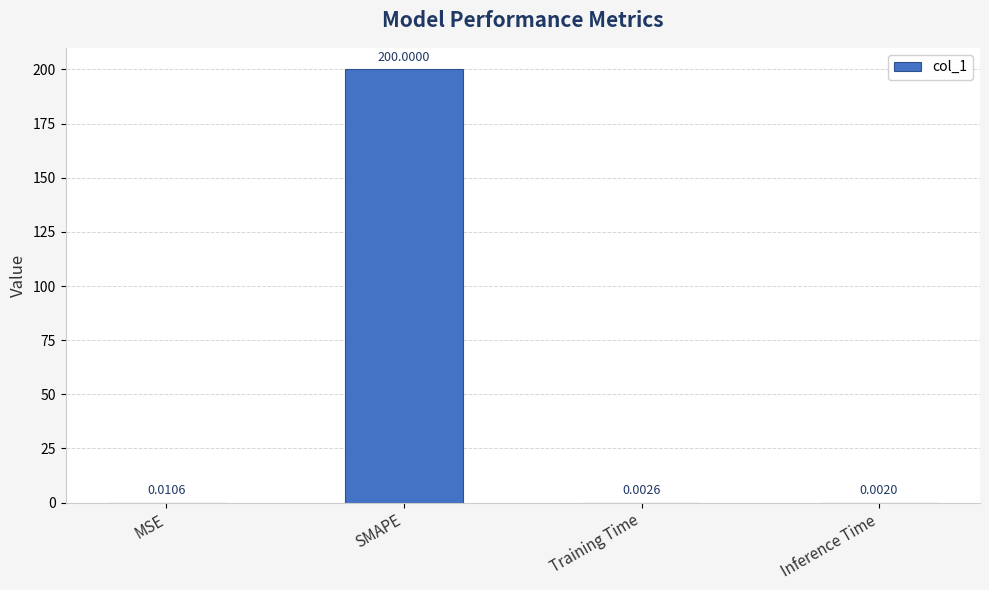

How many series are shown in this chart?

1